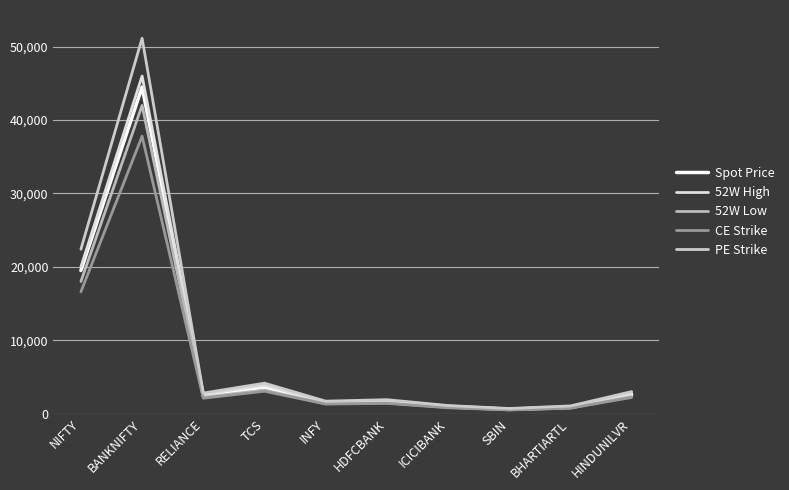

What is the sum of the Spot Price values at HINDUNILVR and BANKNIFTY?

47080